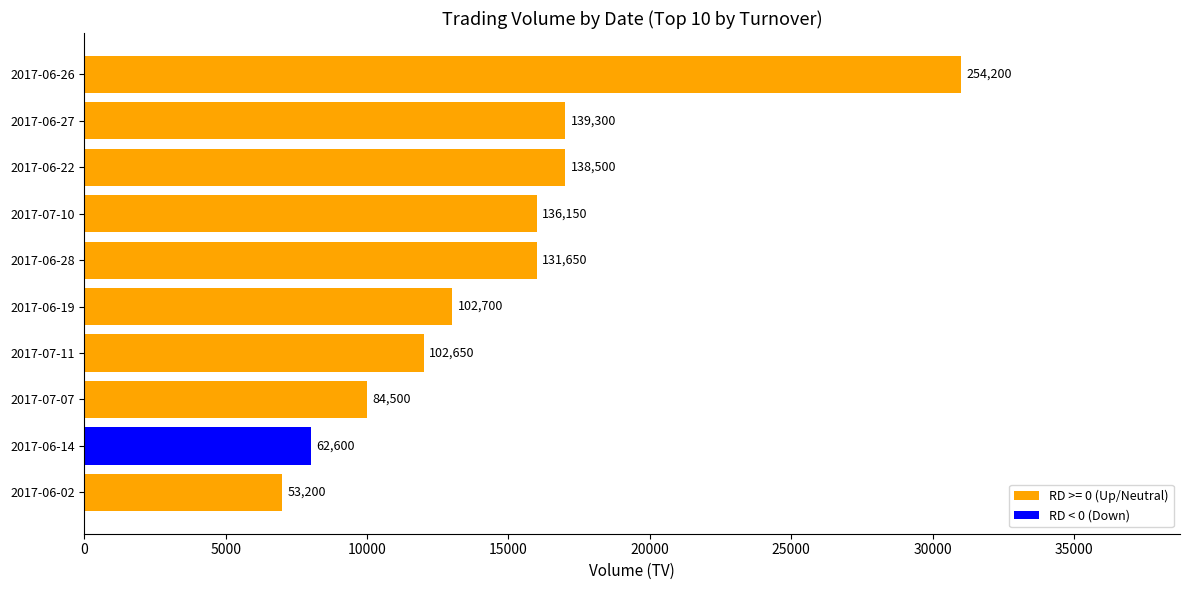

How many bars are there in total?

10